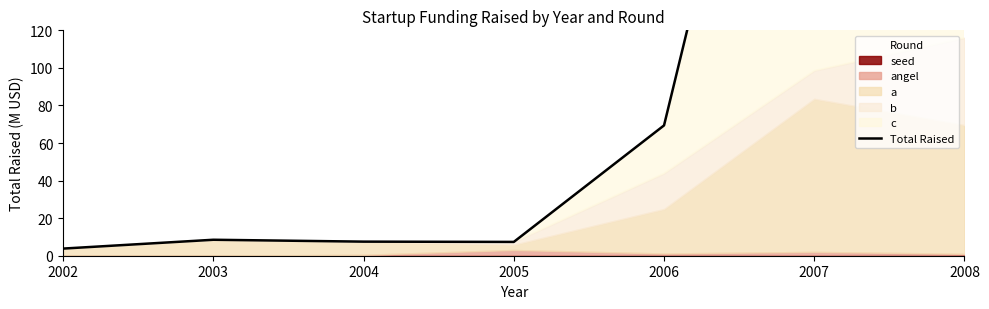

Which label corresponds to the largest value in the chart?

2007